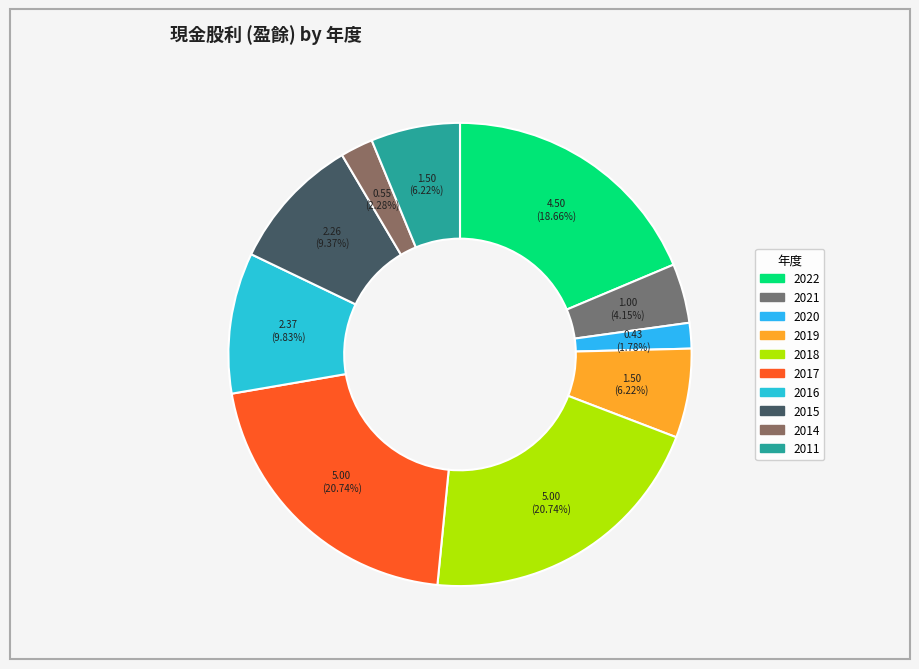

To the nearest percent, what is the average slice percentage?

10%